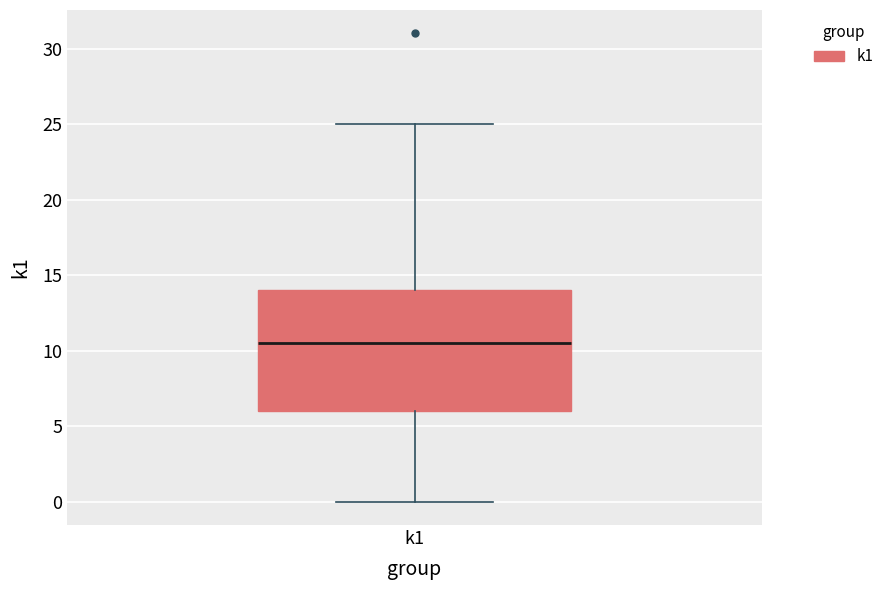

Read this box plot against the y-axis: the position of the median line, the range covered by the box, and the ends of both whiskers. The values are not printed on the chart, so give them approximately, as read against the axis.

median 10.5, box 6.0 to 14.0, whiskers 0.0 to 25.0